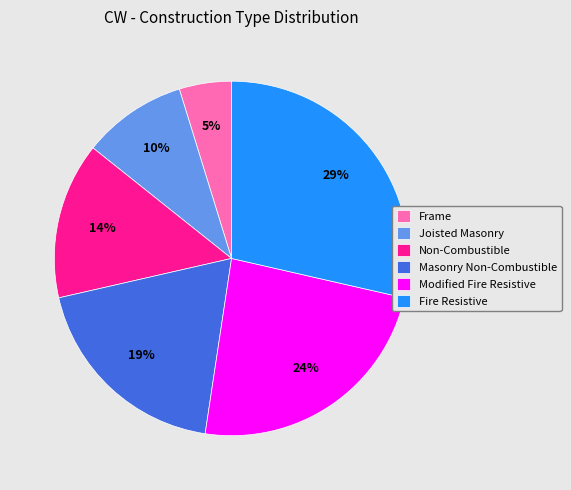

How many segments does this pie chart have?

6